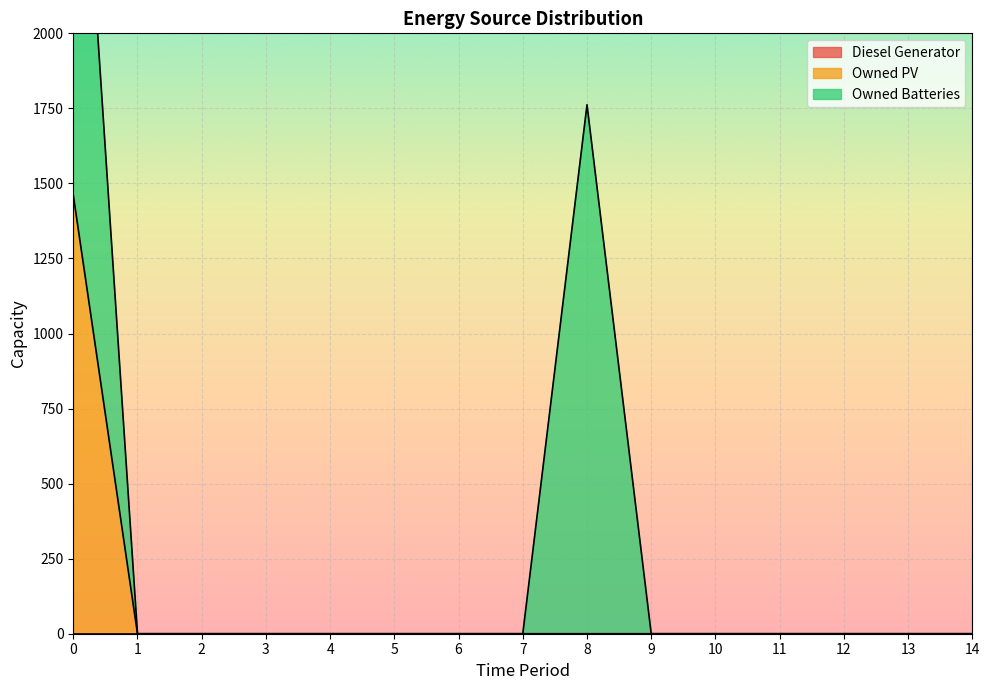

Is it true that Owned PV equals 0 at 3?

True